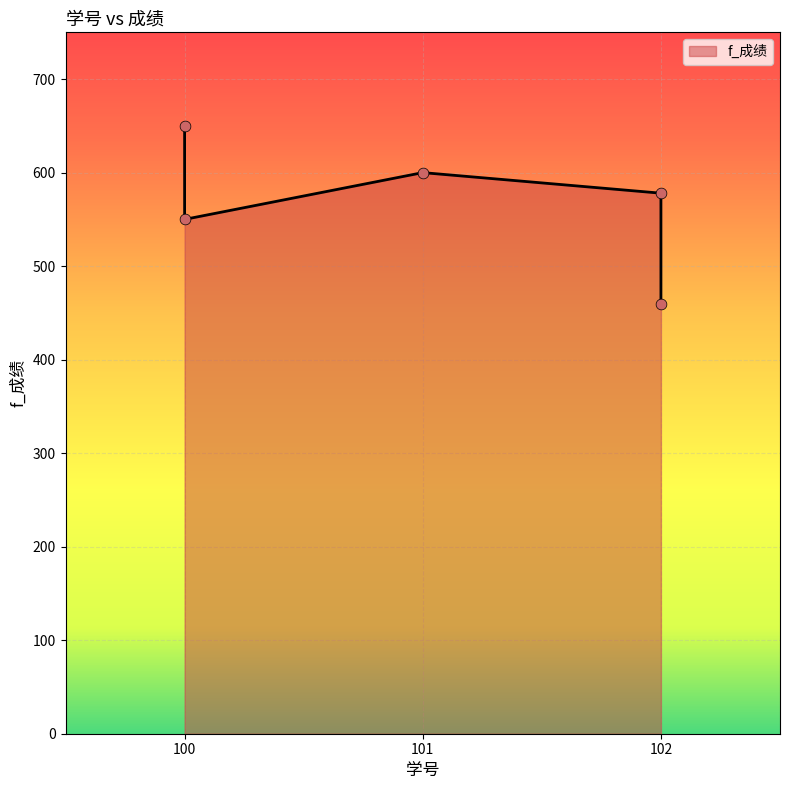

Which has a higher value, 100 or 102?

100